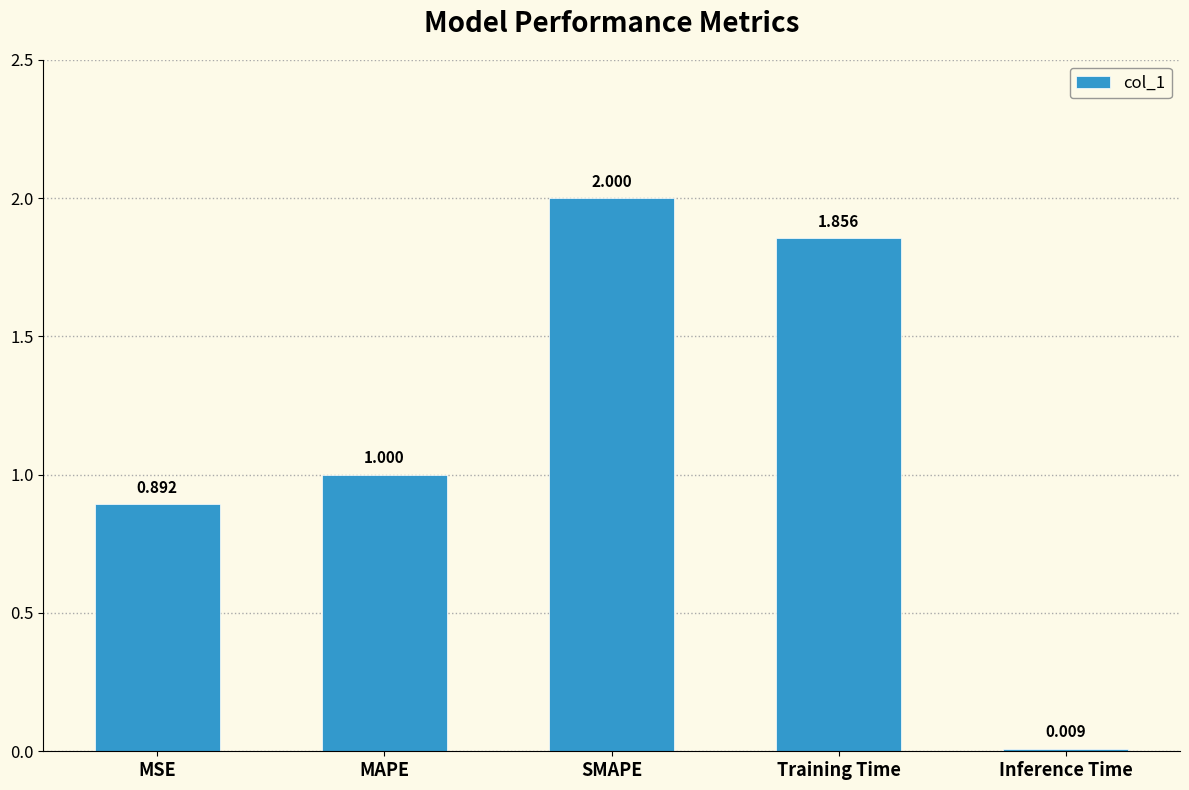

What is the label of the 1st bar from the left?

MSE